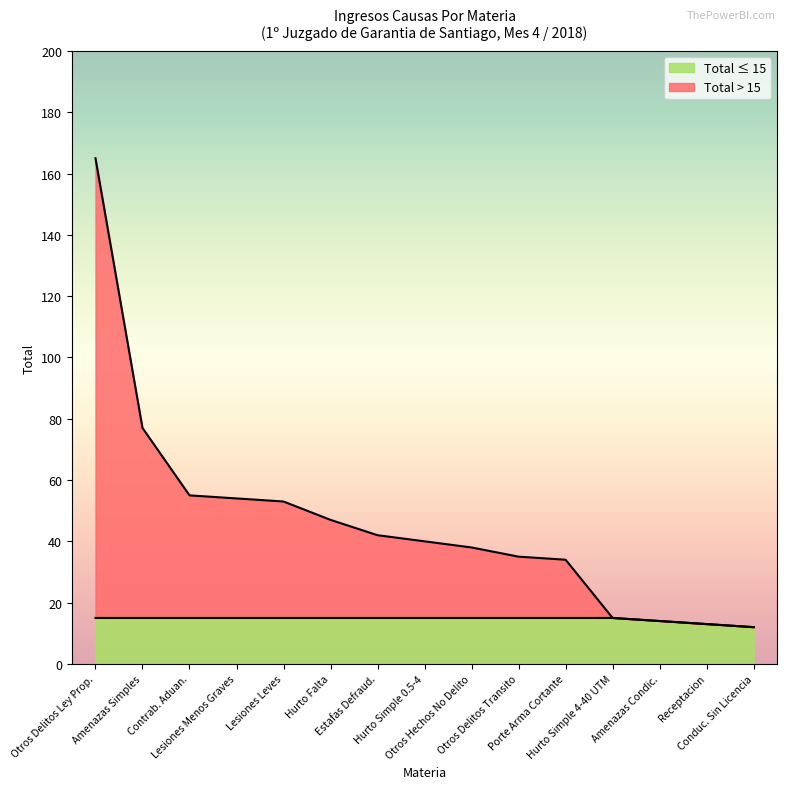

What are all the series names shown in the legend?

Total ≤ 15, Total > 15